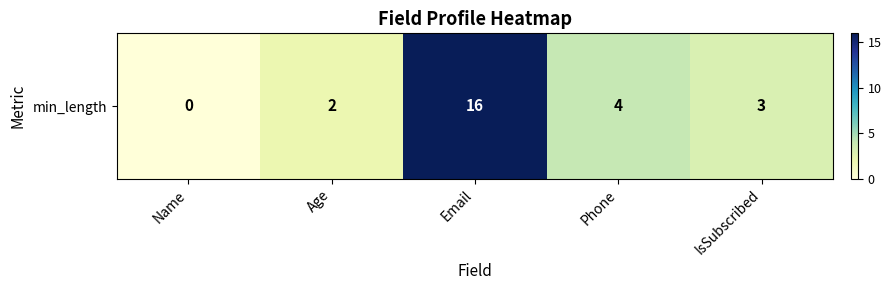

Reading left to right, extract all data points from this chart.

Name=0	Age=2	Email=16	Phone=4	IsSubscribed=3